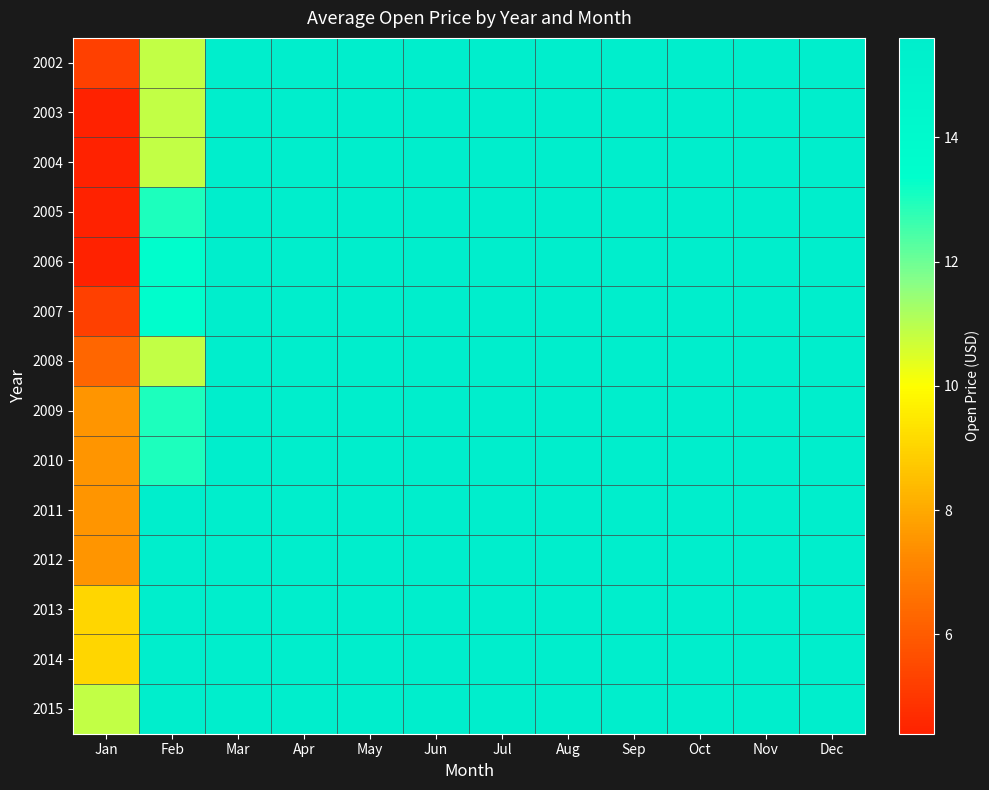

At how many categories does at least one series exceed 8?

12